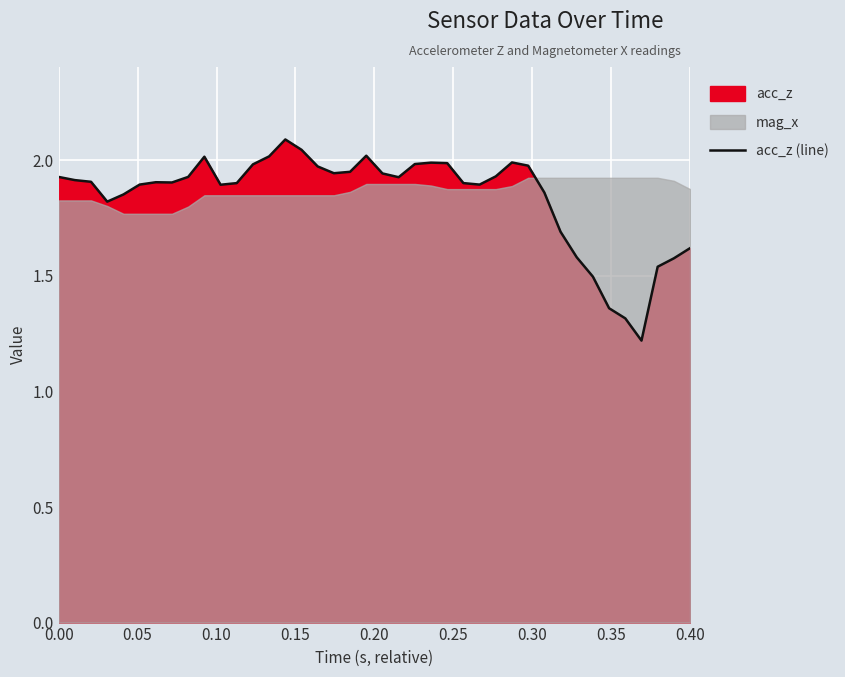

What is the highest value of the acc_z (line) series?

2.1